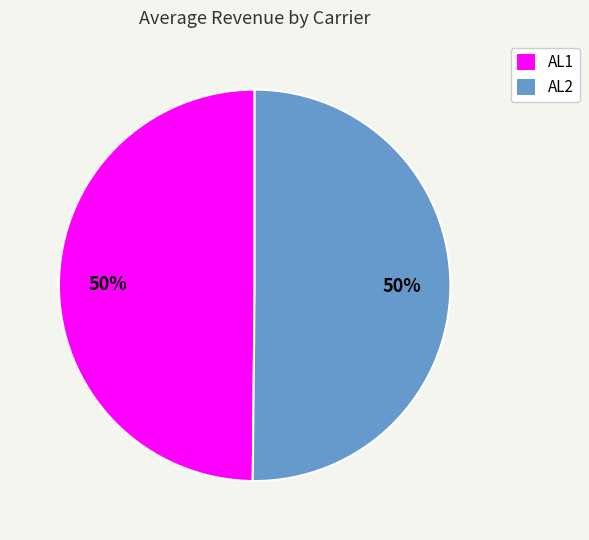

How many slices are in this pie chart?

2